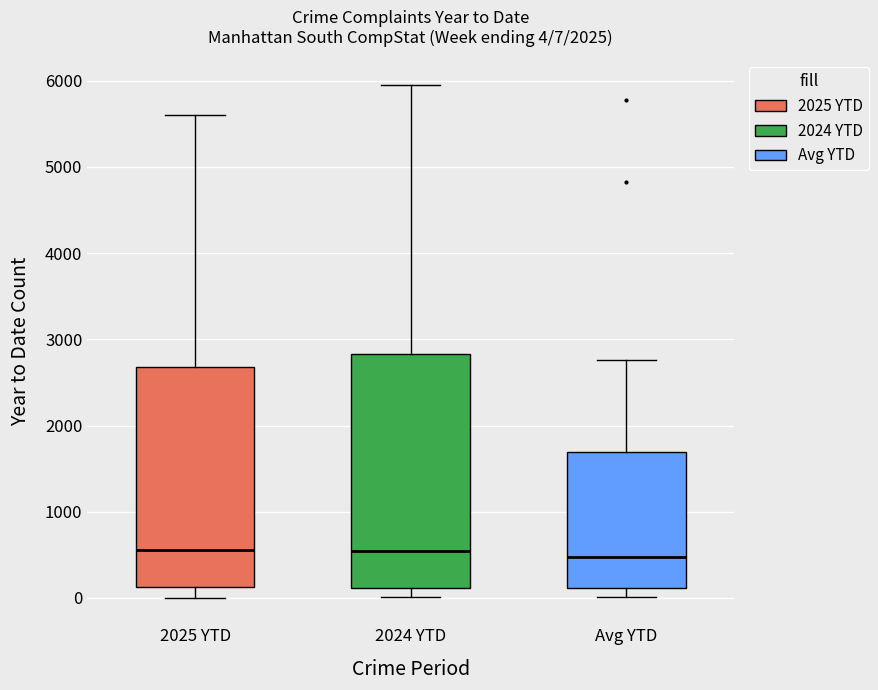

Comparing the boxes themselves (not the whiskers), which one is the tallest?

2024 YTD